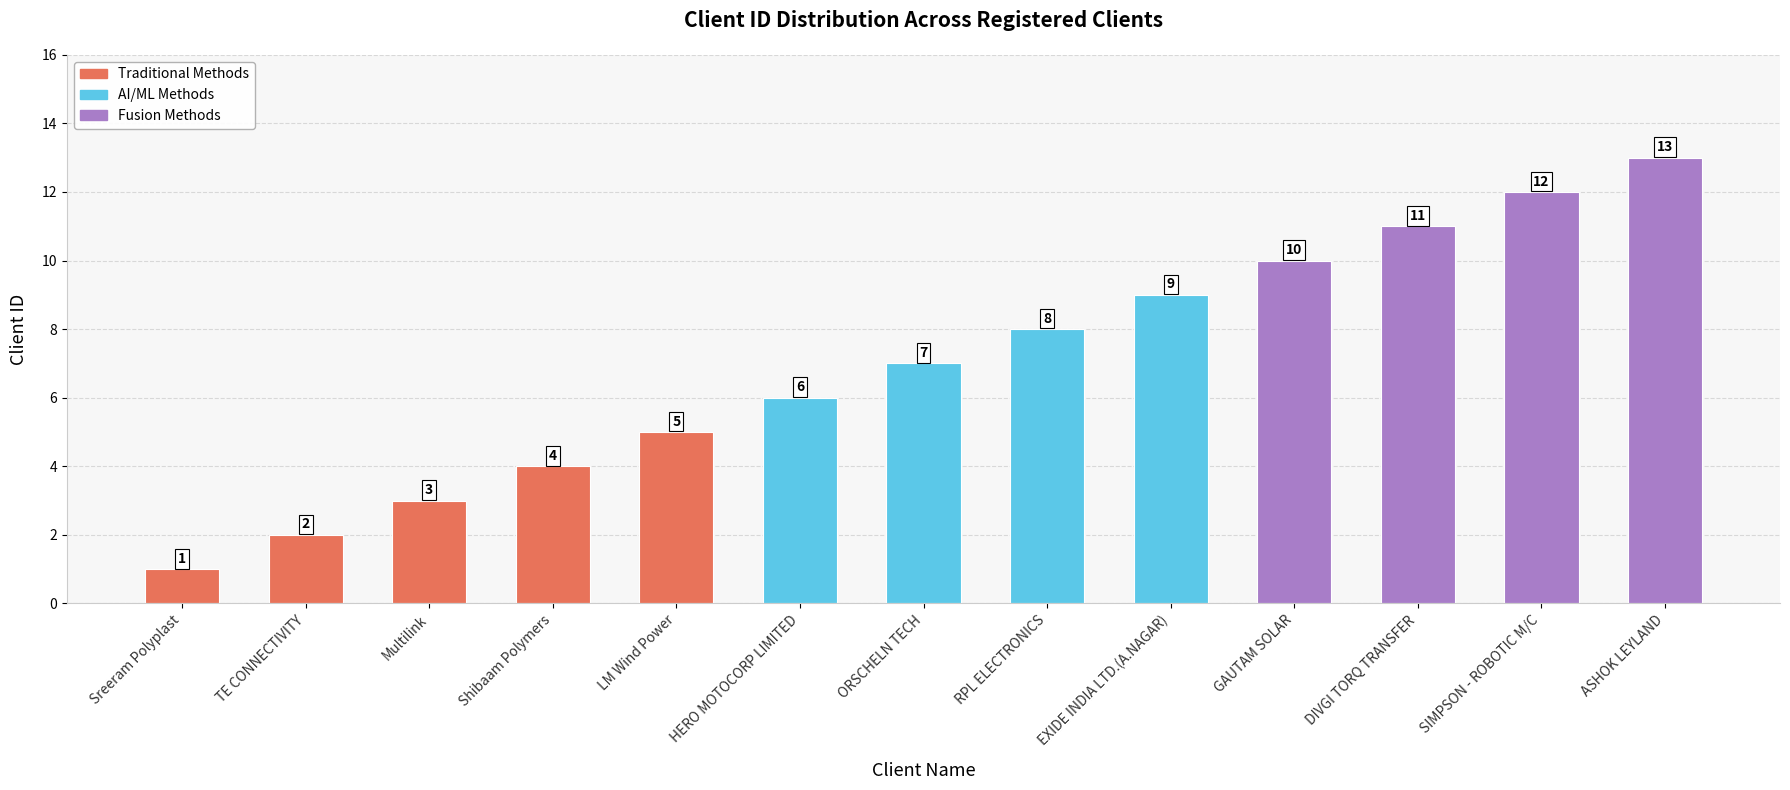

What is the sum of the values at GAUTAM SOLAR and Shibaam Polymers?

14